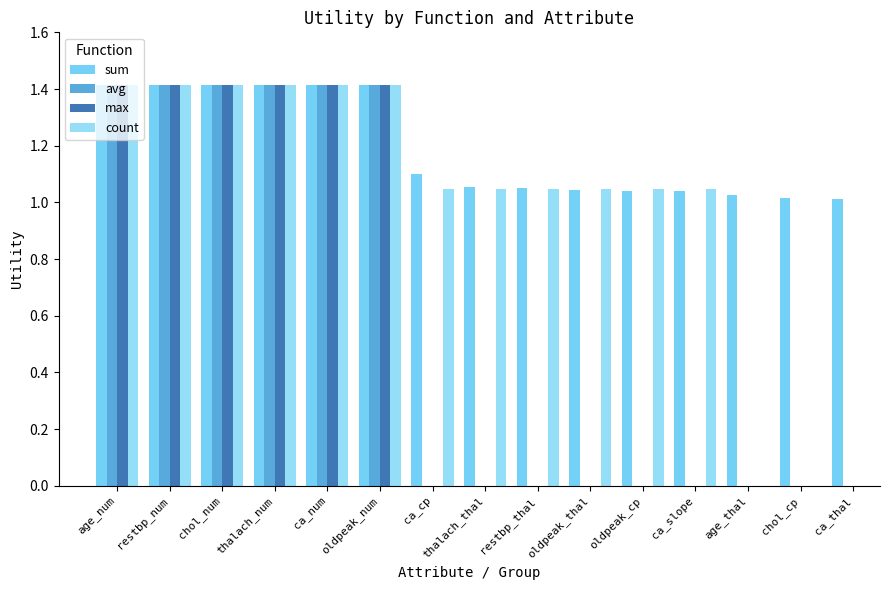

What is the value of the sum bar at the 1st from the left?

1.4